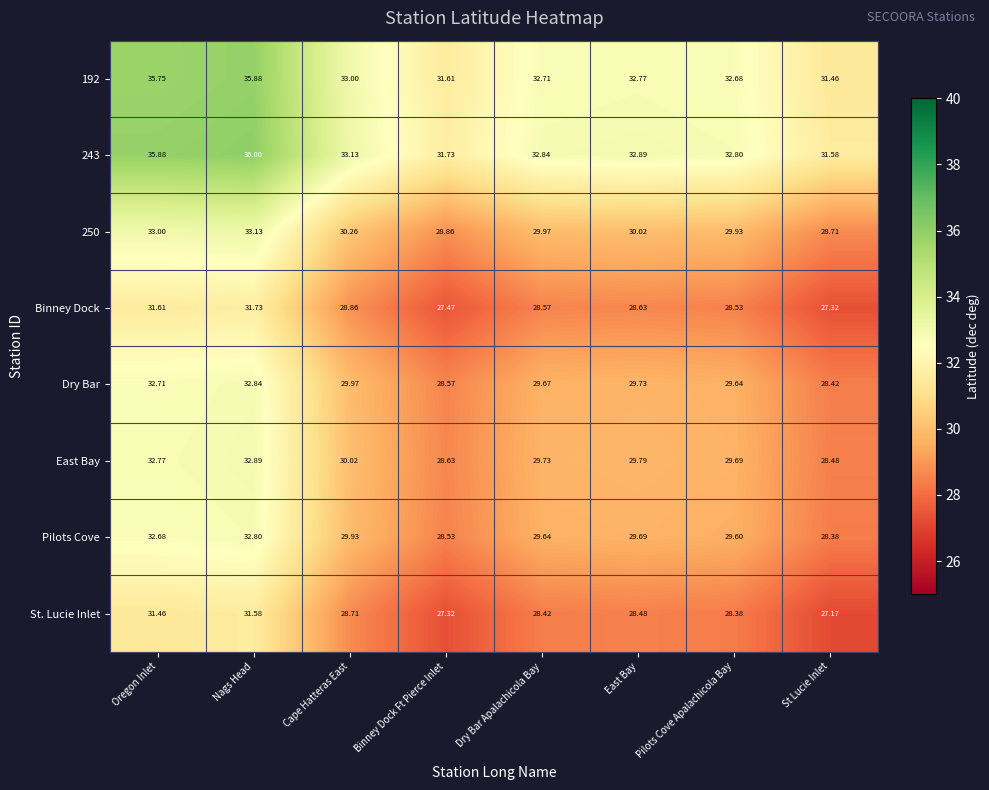

Is the value of 192 at Dry Bar Apalachicola Bay greater than the value of Binney Dock at Cape Hatteras East?

Yes